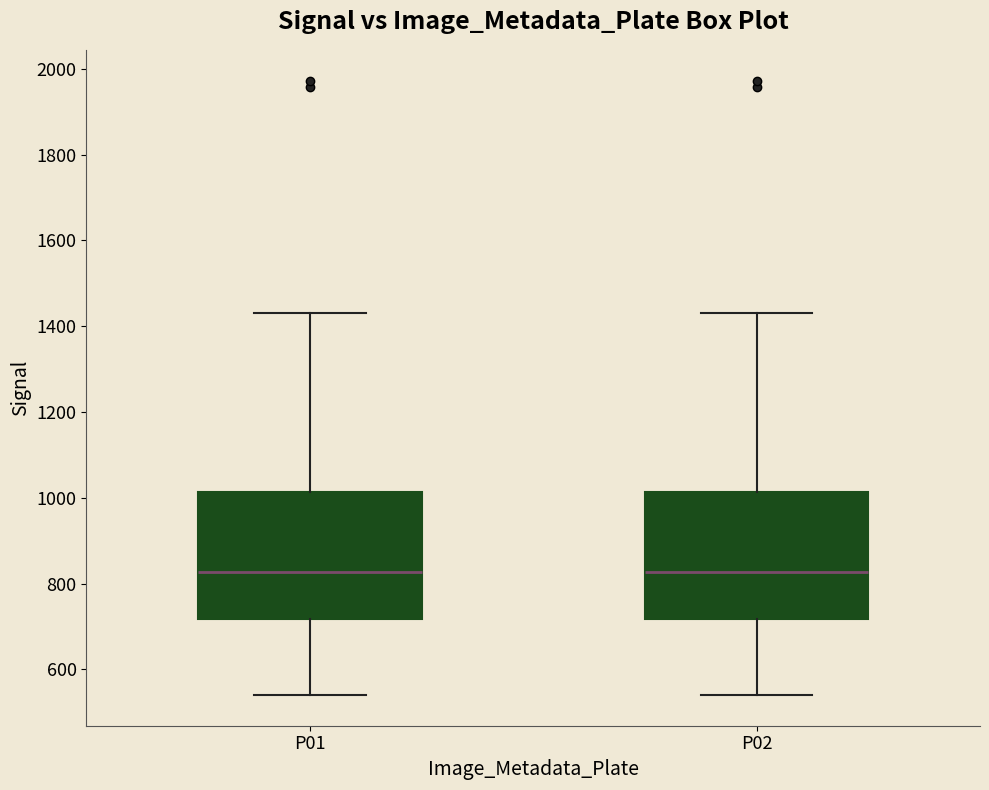

Where does the lower whisker of the box for P02 end on the y-axis? The values are not printed on the chart, so give them approximately, as read against the axis.

540